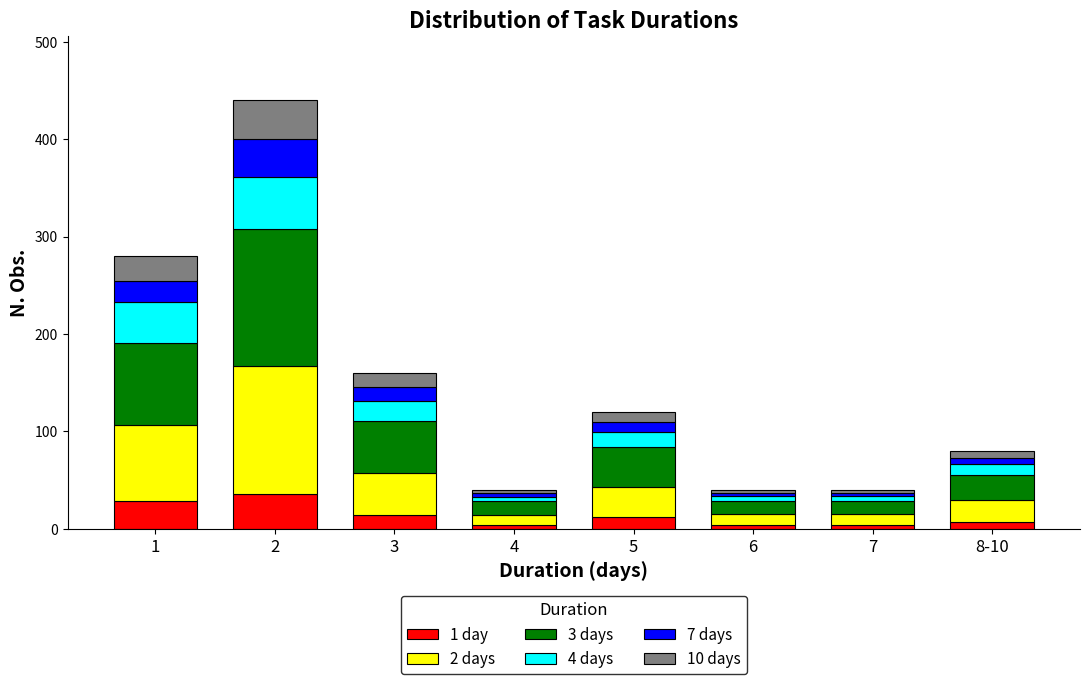

What is the maximum value for 1 day?

35.2